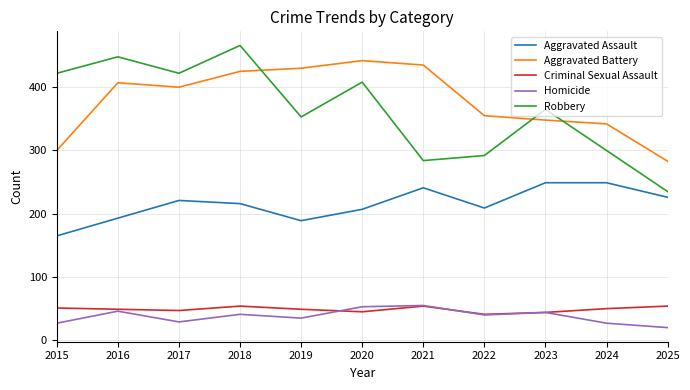

Which category has the lowest value across all series?

2025